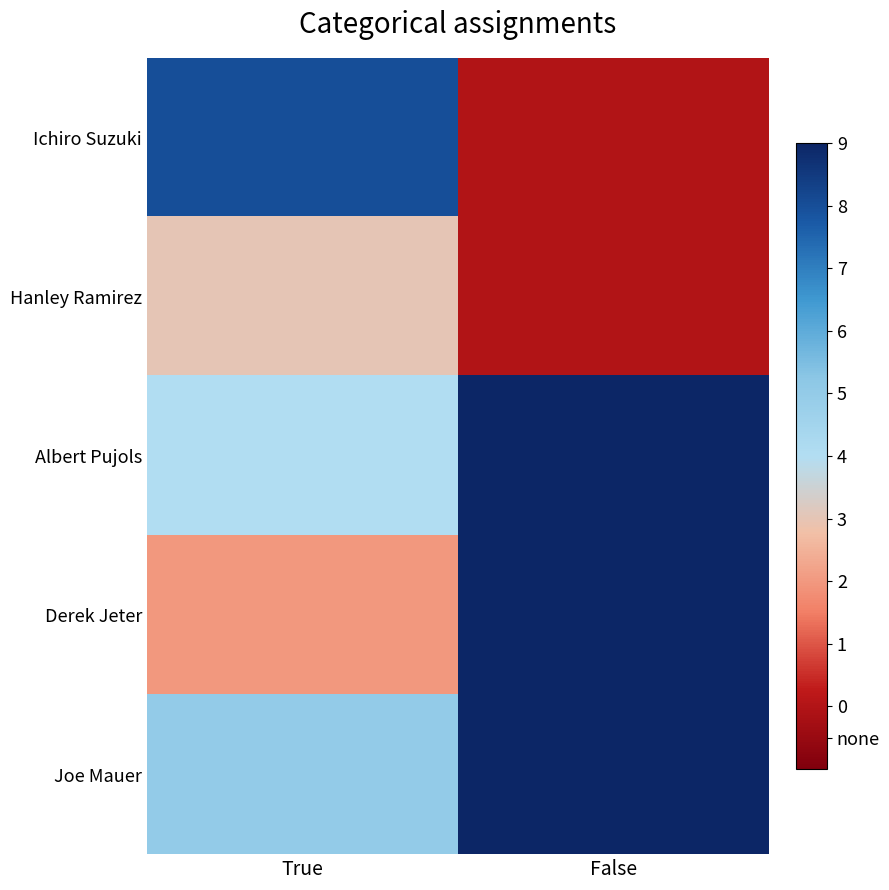

Reading left to right, list all the values displayed in this chart.

Ichiro Suzuki: True=8	False=0
Hanley Ramirez: True=3	False=0
Albert Pujols: True=4	False=9
Derek Jeter: True=2	False=9
Joe Mauer: True=5	False=9